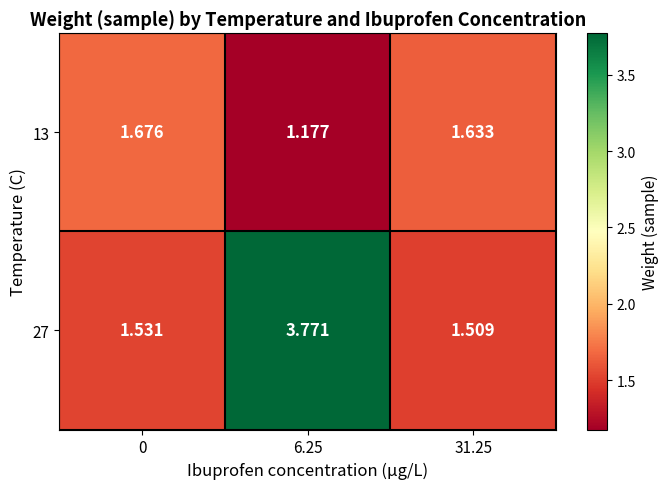

Is the value of 27 at 31.25 greater than the value of 13 at 31.25?

No